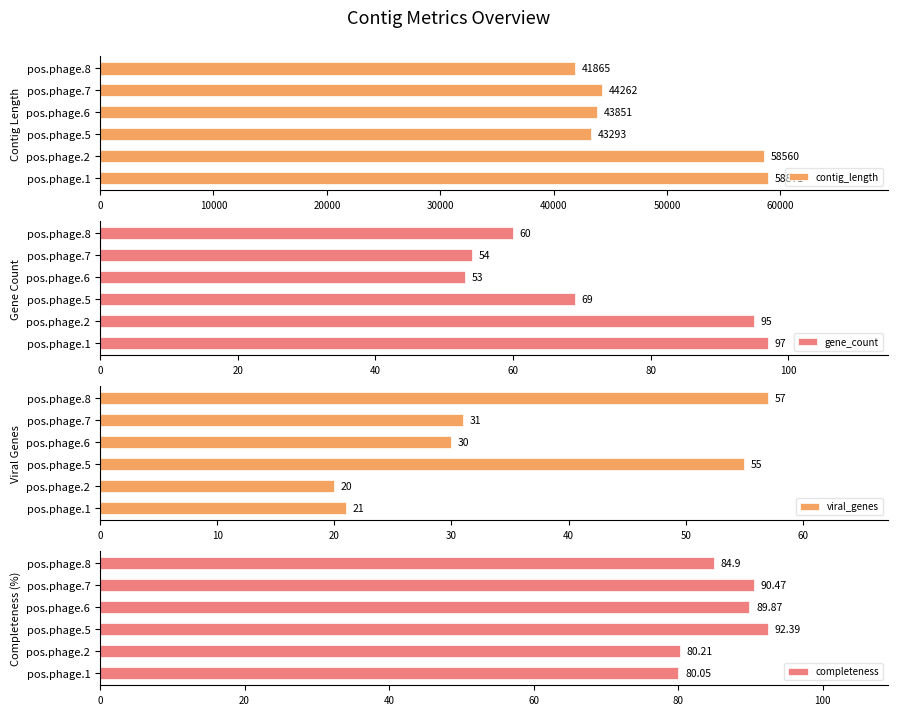

True or false: contig_length has a value of 44262 at pos.phage.7.

True